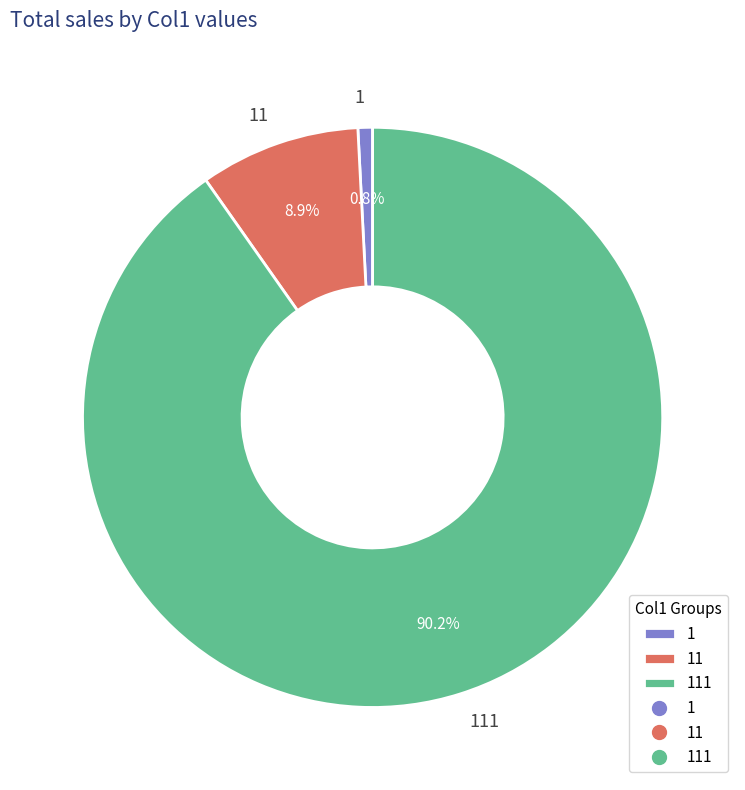

What percentage is the 11 slice, to the nearest percent?

9%